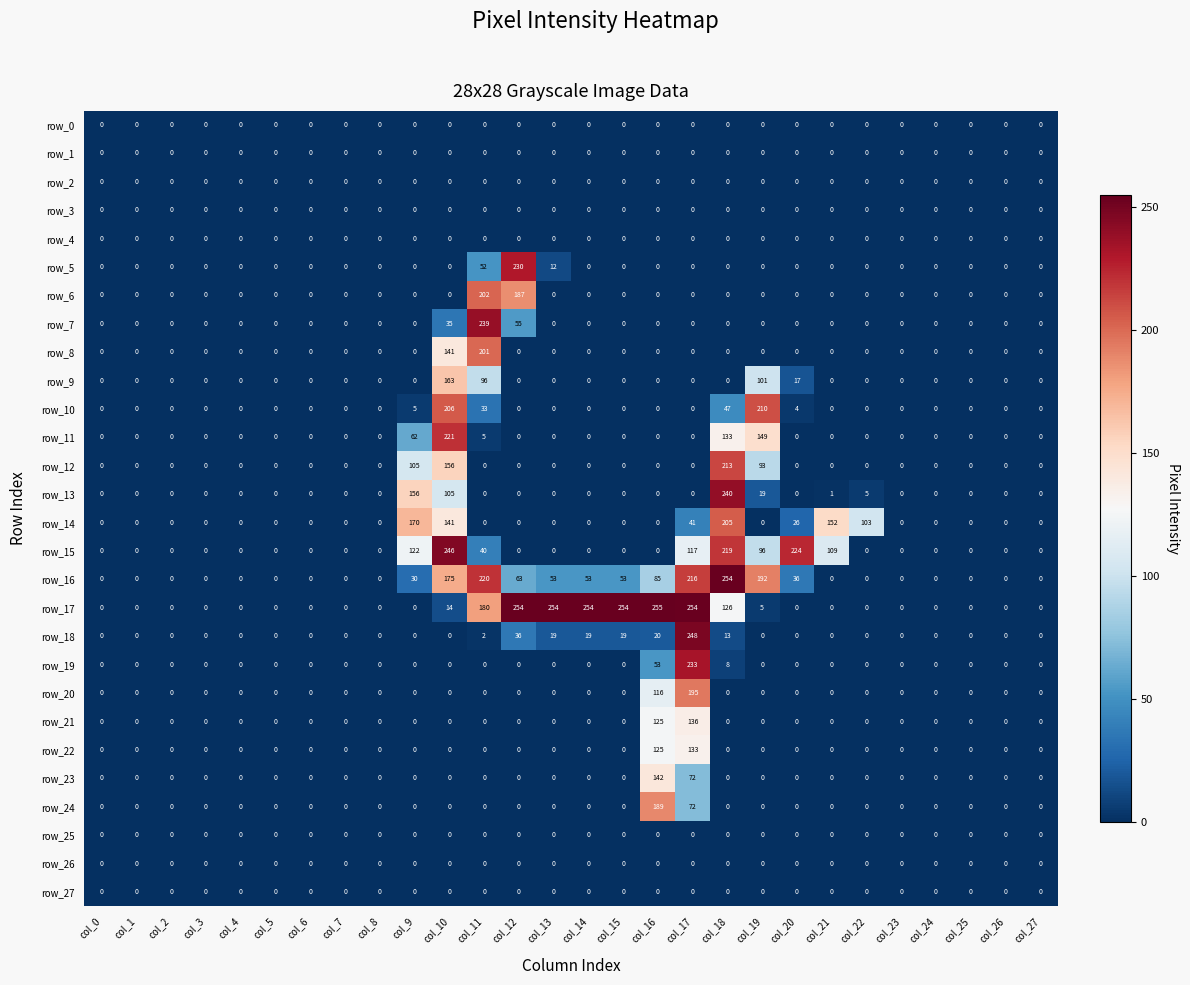

Reading right to left, what are all the values shown in this chart?

row_0: 0	0	0	0	0	0	0	0	0	0	0	0	0	0	0	0	0	0	0	0	0	0	0	0	0	0	0	0
row_1: 0	0	0	0	0	0	0	0	0	0	0	0	0	0	0	0	0	0	0	0	0	0	0	0	0	0	0	0
row_2: 0	0	0	0	0	0	0	0	0	0	0	0	0	0	0	0	0	0	0	0	0	0	0	0	0	0	0	0
row_3: 0	0	0	0	0	0	0	0	0	0	0	0	0	0	0	0	0	0	0	0	0	0	0	0	0	0	0	0
row_4: 0	0	0	0	0	0	0	0	0	0	0	0	0	0	0	0	0	0	0	0	0	0	0	0	0	0	0	0
row_5: 0	0	0	0	0	0	0	0	0	0	0	0	0	0	12	230	52	0	0	0	0	0	0	0	0	0	0	0
row_6: 0	0	0	0	0	0	0	0	0	0	0	0	0	0	0	187	202	0	0	0	0	0	0	0	0	0	0	0
row_7: 0	0	0	0	0	0	0	0	0	0	0	0	0	0	0	55	239	35	0	0	0	0	0	0	0	0	0	0
row_8: 0	0	0	0	0	0	0	0	0	0	0	0	0	0	0	0	201	141	0	0	0	0	0	0	0	0	0	0
row_9: 0	0	0	0	0	0	0	17	101	0	0	0	0	0	0	0	96	163	0	0	0	0	0	0	0	0	0	0
row_10: 0	0	0	0	0	0	0	4	210	47	0	0	0	0	0	0	33	206	5	0	0	0	0	0	0	0	0	0
row_11: 0	0	0	0	0	0	0	0	149	133	0	0	0	0	0	0	5	221	62	0	0	0	0	0	0	0	0	0
row_12: 0	0	0	0	0	0	0	0	93	213	0	0	0	0	0	0	0	156	105	0	0	0	0	0	0	0	0	0
row_13: 0	0	0	0	0	5	1	0	19	240	0	0	0	0	0	0	0	105	156	0	0	0	0	0	0	0	0	0
row_14: 0	0	0	0	0	103	152	26	0	205	41	0	0	0	0	0	0	141	170	0	0	0	0	0	0	0	0	0
row_15: 0	0	0	0	0	0	109	224	96	219	117	0	0	0	0	0	40	246	122	0	0	0	0	0	0	0	0	0
row_16: 0	0	0	0	0	0	0	36	192	254	216	85	53	53	53	63	220	175	30	0	0	0	0	0	0	0	0	0
row_17: 0	0	0	0	0	0	0	0	5	126	254	255	254	254	254	254	180	14	0	0	0	0	0	0	0	0	0	0
row_18: 0	0	0	0	0	0	0	0	0	13	248	20	19	19	19	36	2	0	0	0	0	0	0	0	0	0	0	0
row_19: 0	0	0	0	0	0	0	0	0	8	233	53	0	0	0	0	0	0	0	0	0	0	0	0	0	0	0	0
row_20: 0	0	0	0	0	0	0	0	0	0	195	116	0	0	0	0	0	0	0	0	0	0	0	0	0	0	0	0
row_21: 0	0	0	0	0	0	0	0	0	0	136	125	0	0	0	0	0	0	0	0	0	0	0	0	0	0	0	0
row_22: 0	0	0	0	0	0	0	0	0	0	133	125	0	0	0	0	0	0	0	0	0	0	0	0	0	0	0	0
row_23: 0	0	0	0	0	0	0	0	0	0	72	142	0	0	0	0	0	0	0	0	0	0	0	0	0	0	0	0
row_24: 0	0	0	0	0	0	0	0	0	0	72	189	0	0	0	0	0	0	0	0	0	0	0	0	0	0	0	0
row_25: 0	0	0	0	0	0	0	0	0	0	0	0	0	0	0	0	0	0	0	0	0	0	0	0	0	0	0	0
row_26: 0	0	0	0	0	0	0	0	0	0	0	0	0	0	0	0	0	0	0	0	0	0	0	0	0	0	0	0
row_27: 0	0	0	0	0	0	0	0	0	0	0	0	0	0	0	0	0	0	0	0	0	0	0	0	0	0	0	0